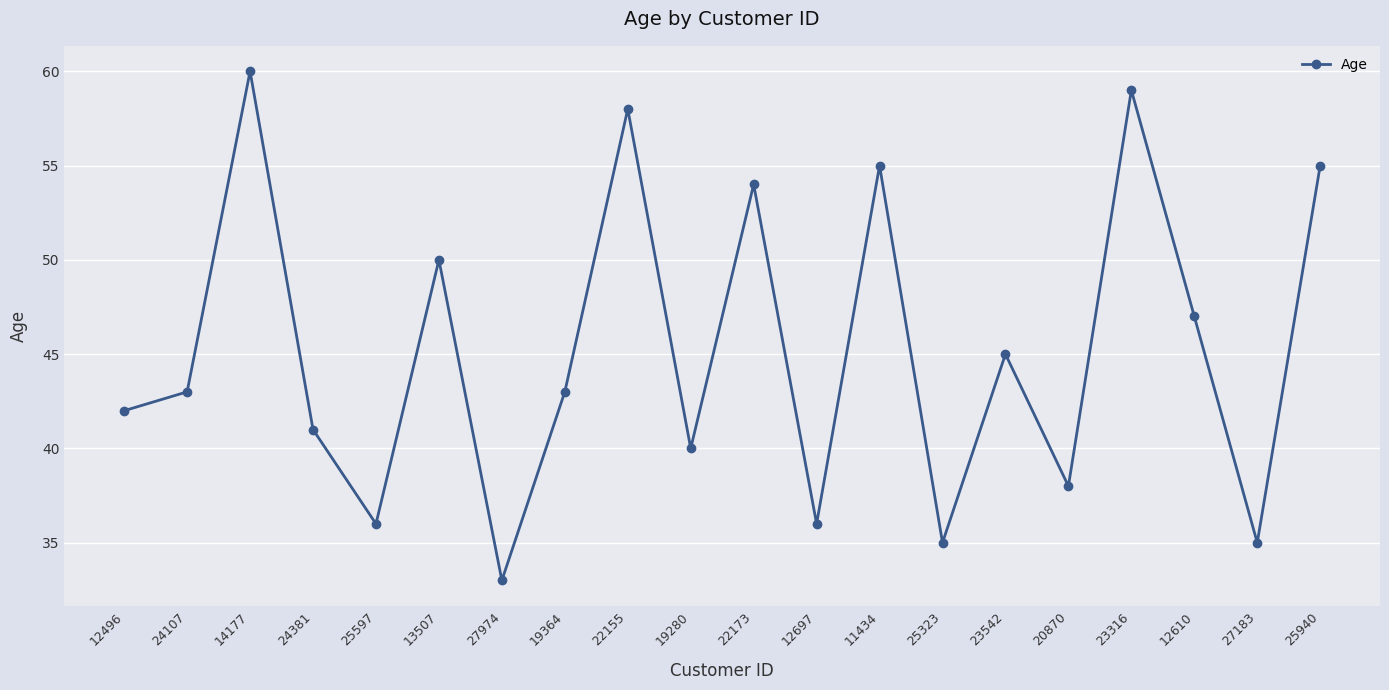

What is the average value?

45